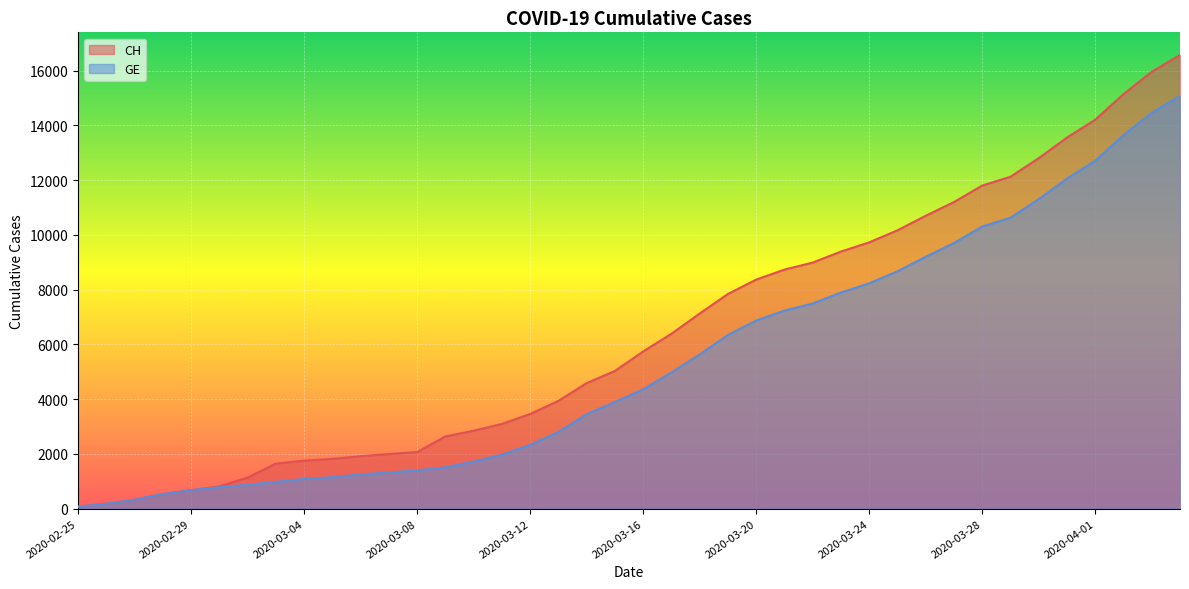

What is the smallest value displayed?

72